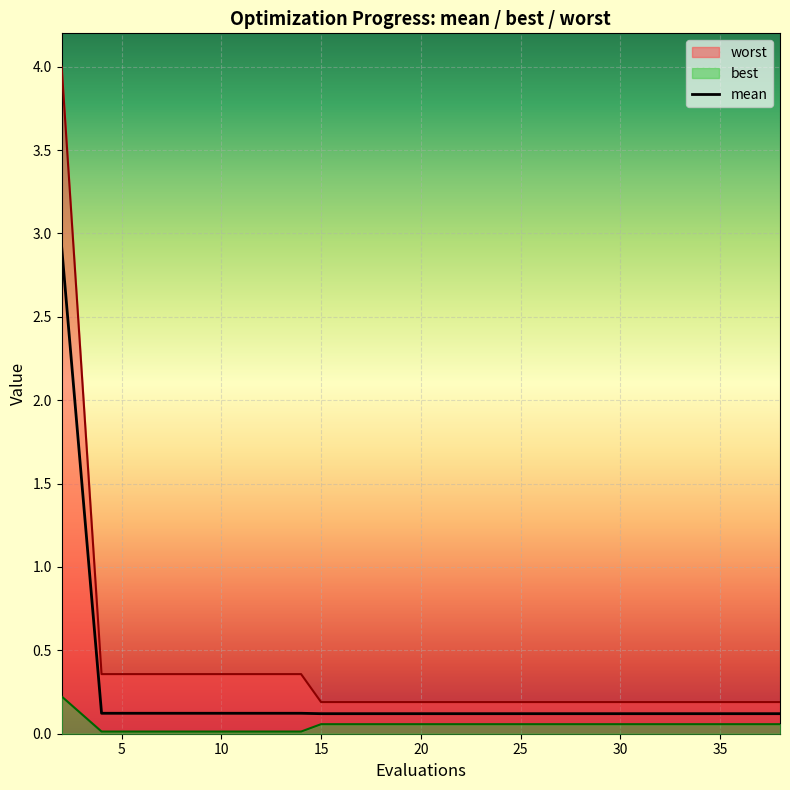

What is the maximum value for mean?

2.9